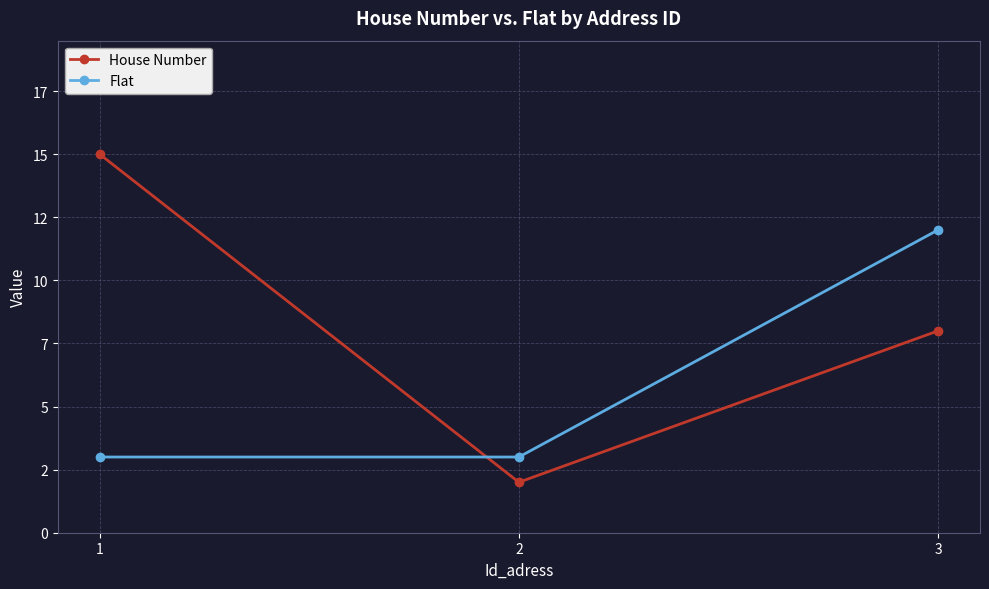

Which series has the widest spread of values?

House Number